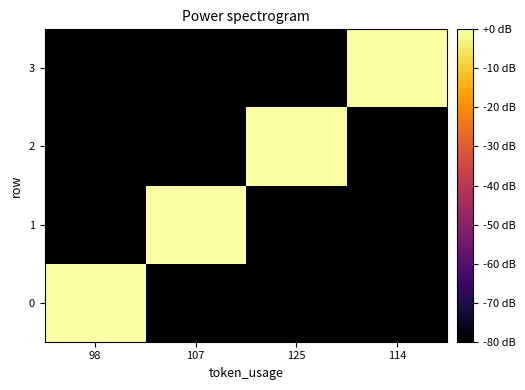

What is the difference between the highest and lowest values at 125?

82